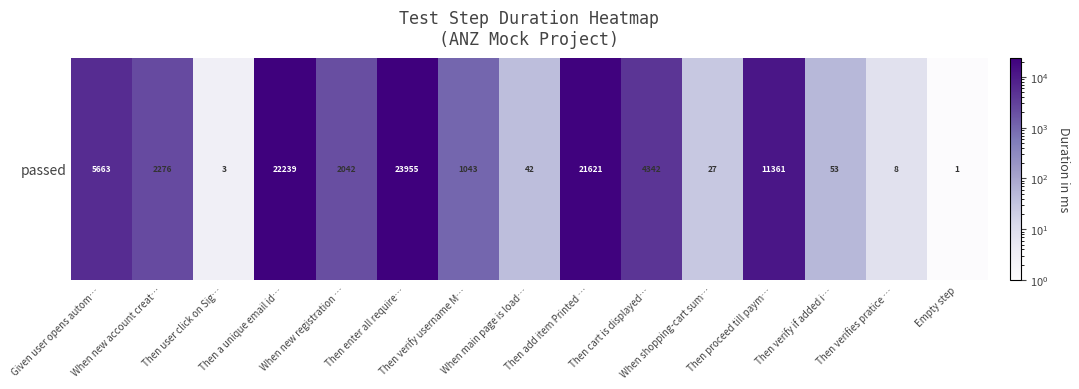

The value at Given user opens autom… is 9025. True or false?

False